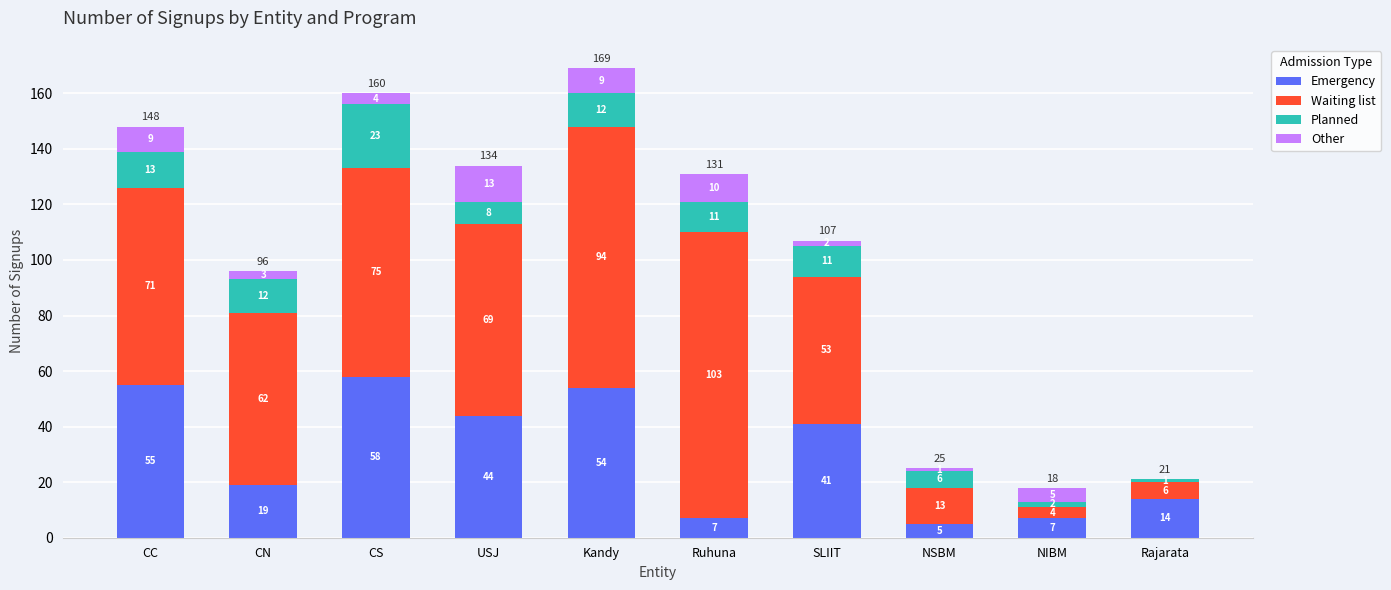

What is the maximum value for Emergency?

58